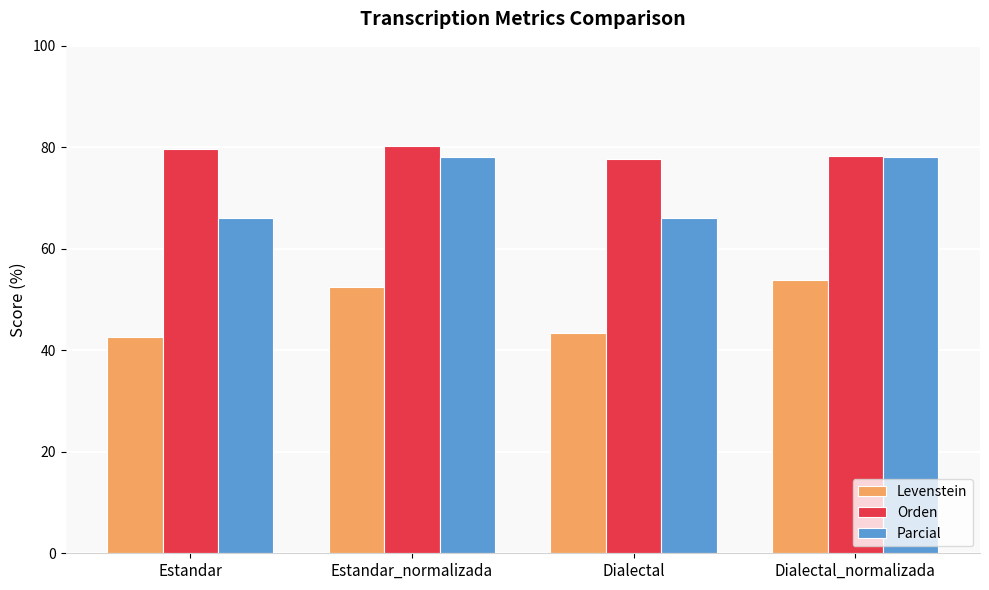

Reading left to right, transcribe all the data shown in this chart.

Levenstein: Estandar=42.6	Estandar_normalizada=52.5	Dialectal=43.4	Dialectal_normalizada=53.8
Orden: Estandar=79.7	Estandar_normalizada=80.3	Dialectal=77.7	Dialectal_normalizada=78.3
Parcial: Estandar=66.1	Estandar_normalizada=78.2	Dialectal=66.1	Dialectal_normalizada=78.2